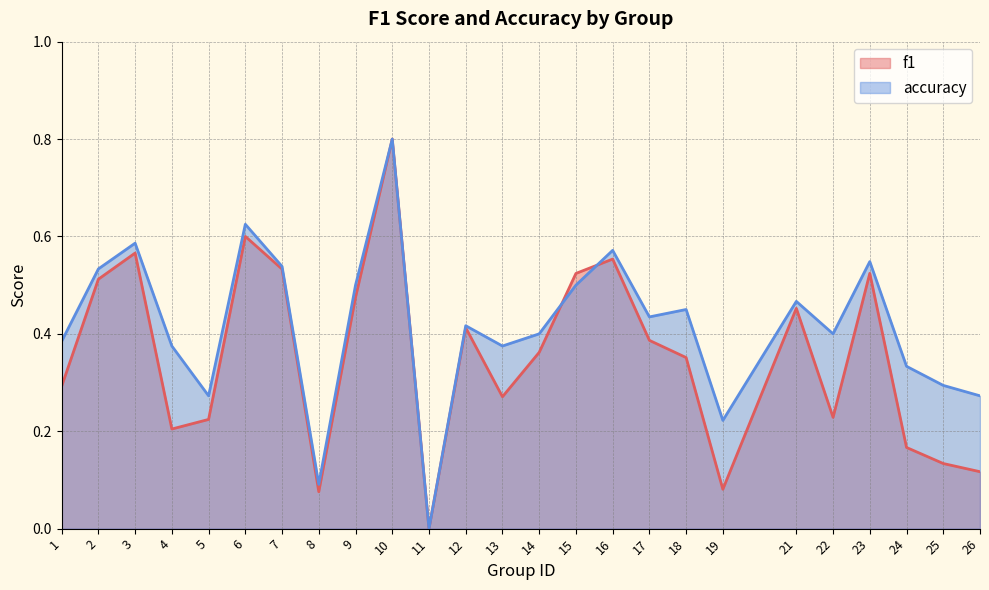

Which category has the highest value in the accuracy series?

10